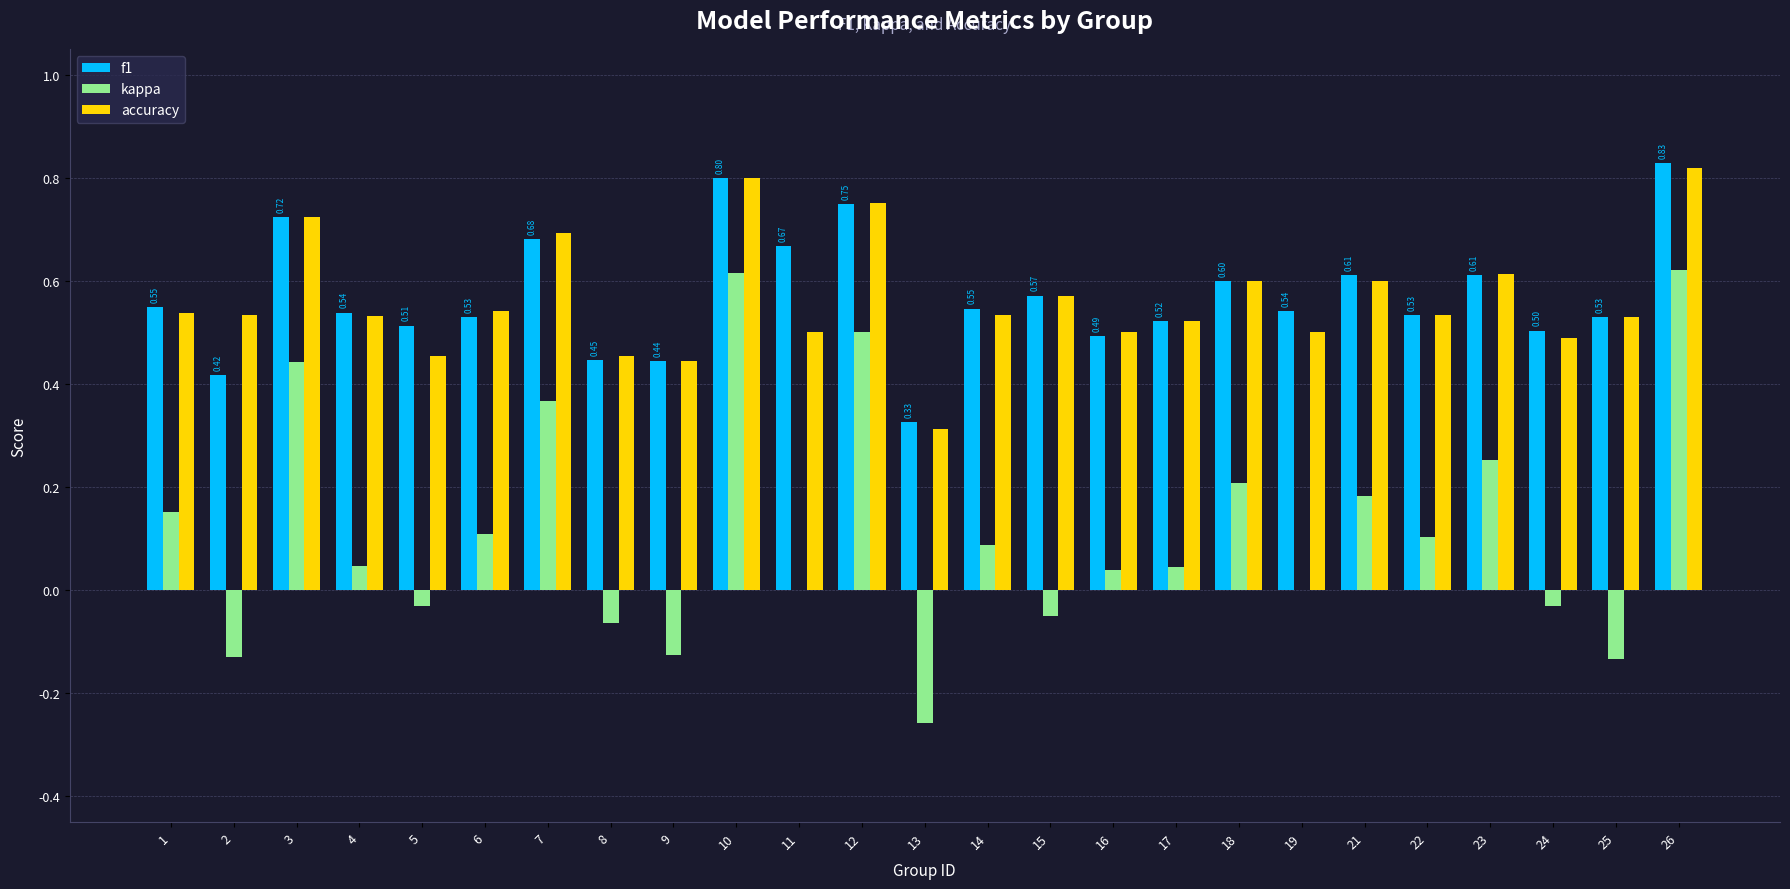

What are all the series names shown in the legend?

f1, kappa, accuracy